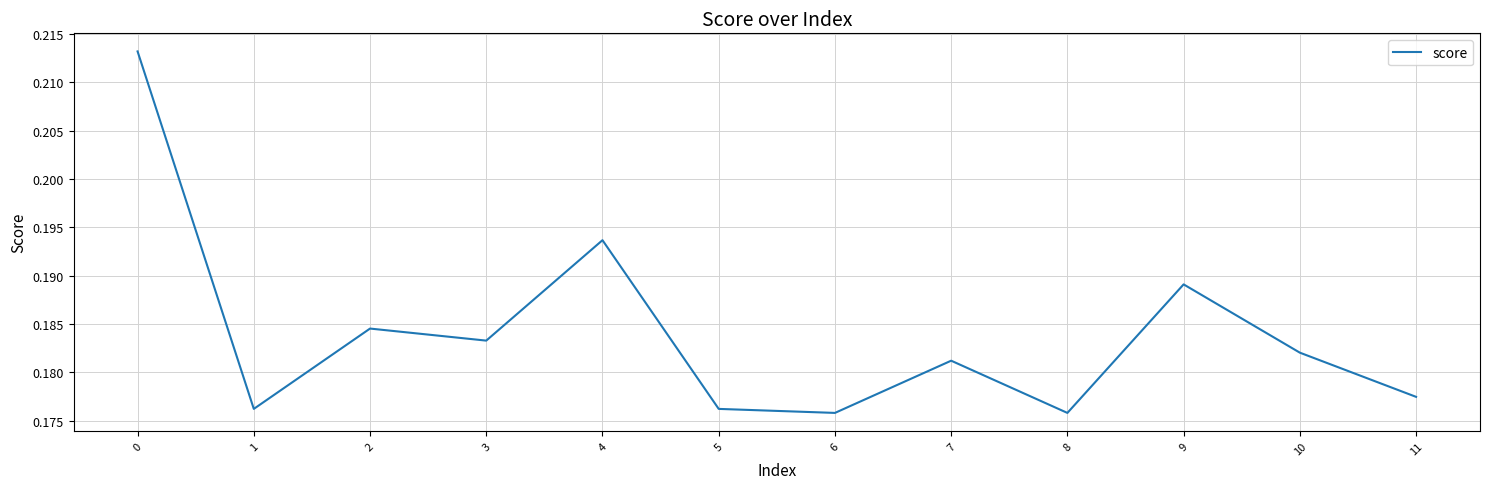

True or false: the data shows 0.3 at 2.

False